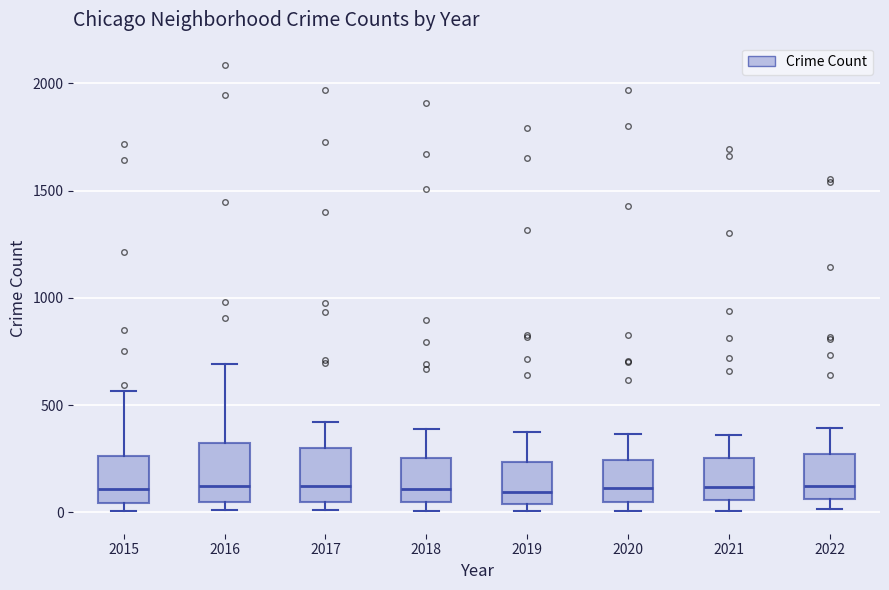

Reading left to right, read every box against the y-axis: the position of its median line, the range the box covers, and the ends of its whiskers. The values are not printed on the chart, so give them approximately, as read against the axis.

2015: median 100, box 50 to 250, whiskers 0 to 550
2016: median 150, box 50 to 300, whiskers 0 to 700
2017: median 100, box 50 to 300, whiskers 0 to 400
2018: median 100, box 50 to 250, whiskers 0 to 400
2019: median 100, box 50 to 250, whiskers 0 to 400
2020: median 100, box 50 to 250, whiskers 0 to 350
2021: median 100, box 50 to 250, whiskers 0 to 350
2022: median 150, box 50 to 250, whiskers 0 to 400